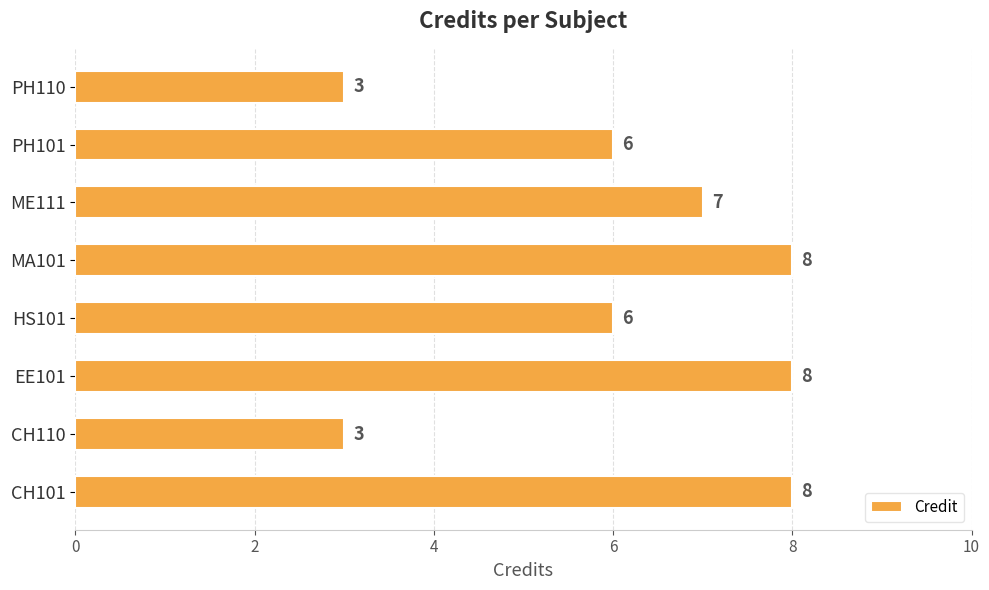

What is the change in value from HS101 to PH110?

-3